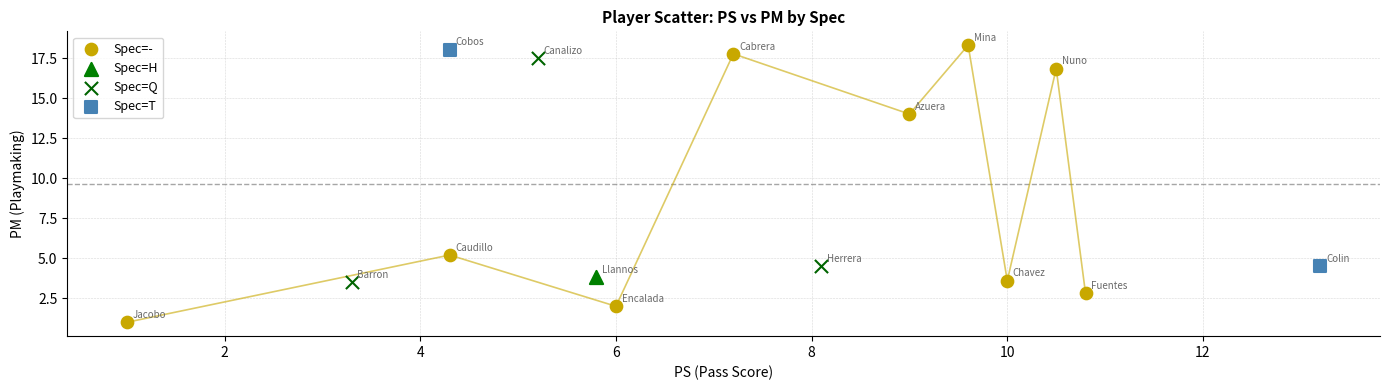

Which series reaches the maximum Y coordinate?

Spec=-